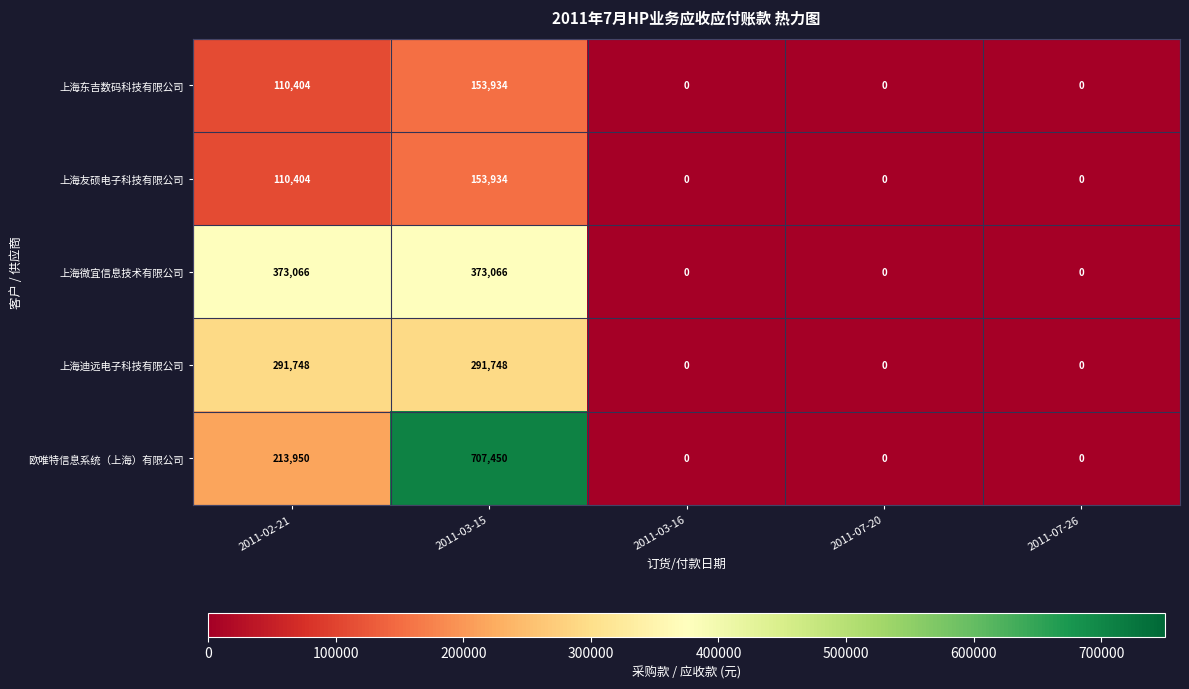

What is the maximum value for 欧唯特信息系统（上海）有限公司?

707450